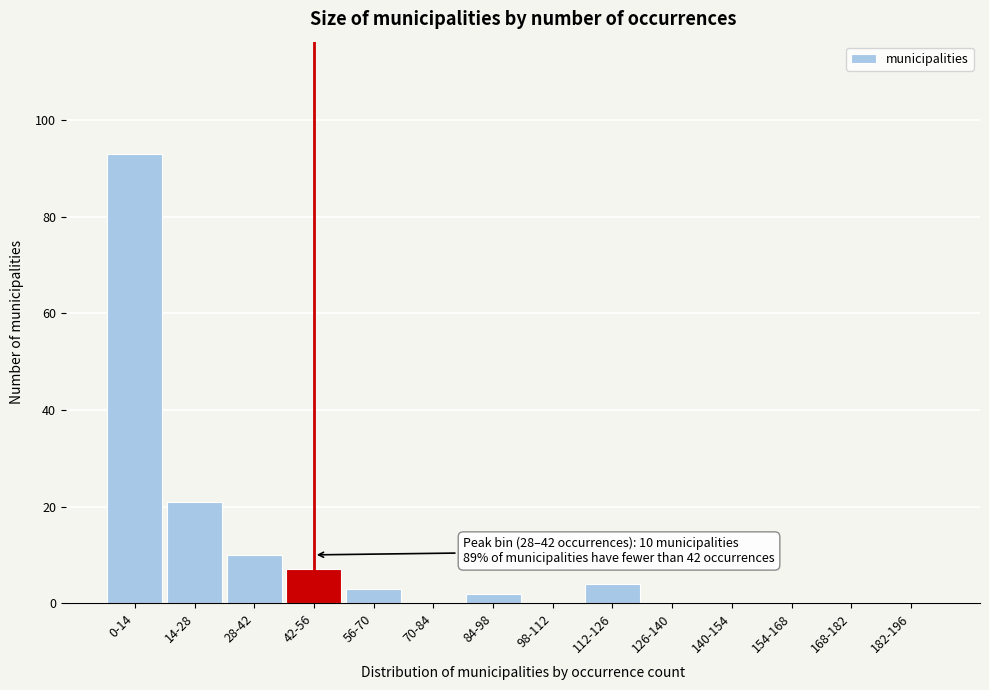

Reading left to right, what are all the values shown in this chart?

0-14=93	14-28=21	28-42=10	42-56=7	56-70=3	70-84=0	84-98=2	98-112=0	112-126=4	126-140=0	140-154=0	154-168=0	168-182=0	182-196=0